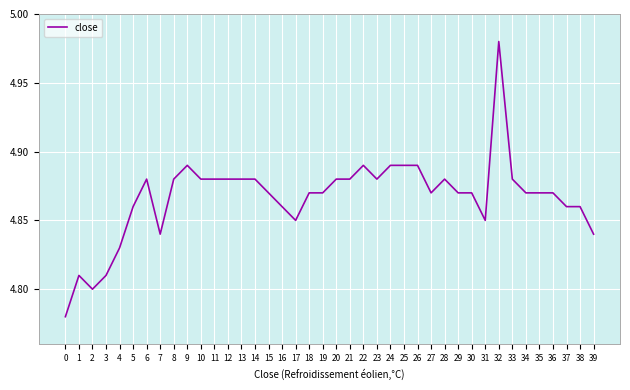

The value at 20 is 3.3. True or false?

False